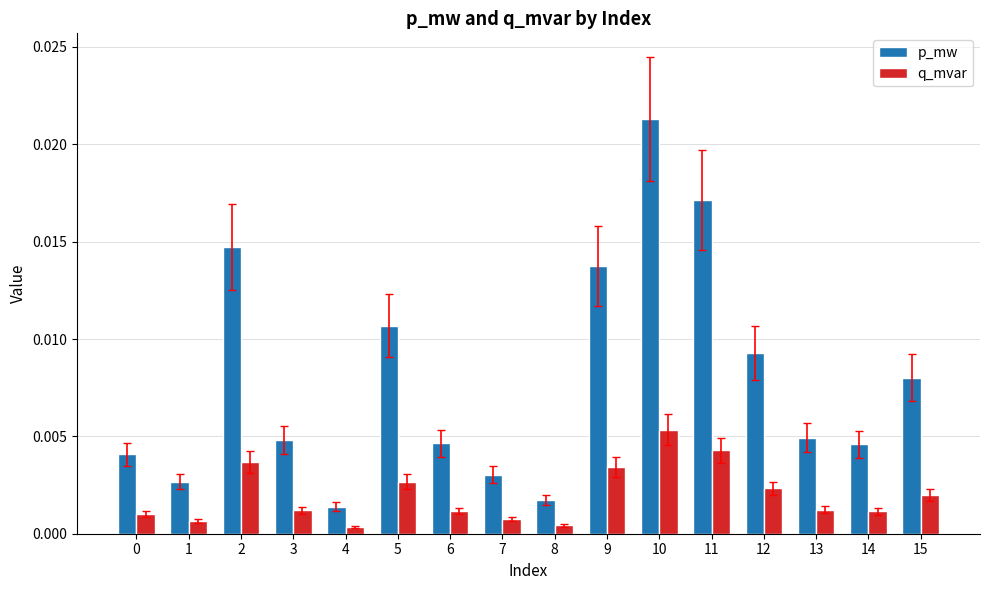

Which series has the largest total across all categories?

p_mw